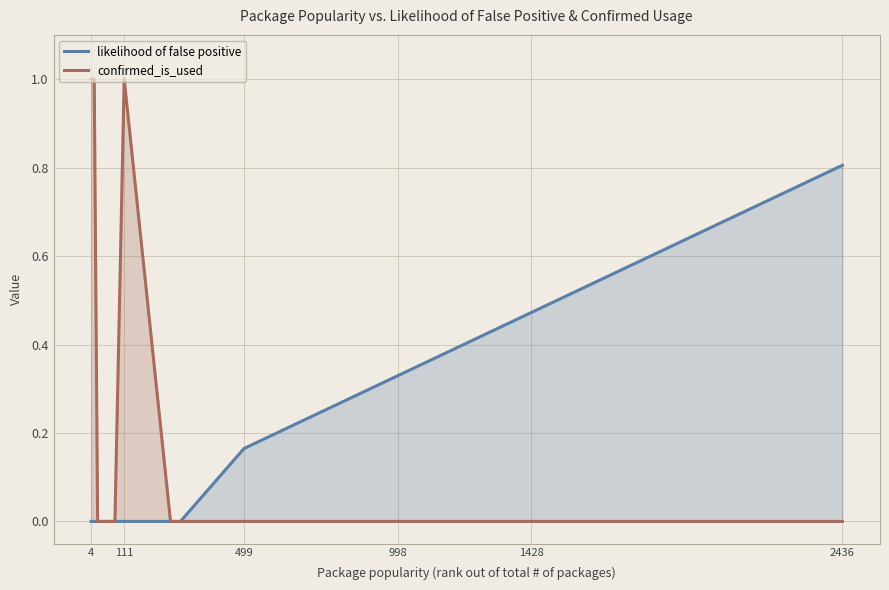

Does the chart have visible grid lines?

Yes